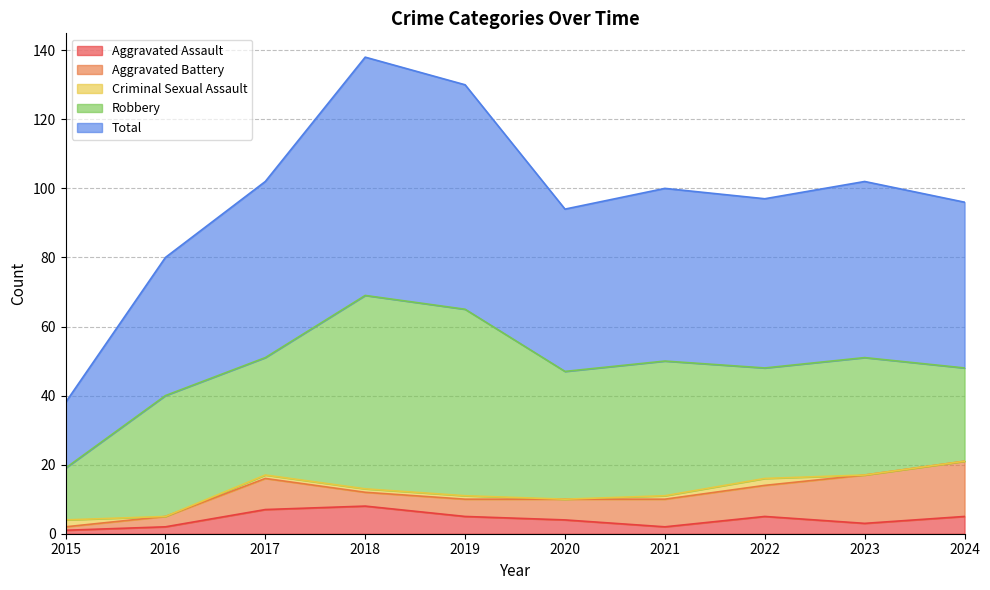

Reading right to left, extract all data points from this chart.

Aggravated Assault: 5	3	5	2	4	5	8	7	2	1
Aggravated Battery: 16	14	9	8	6	5	4	9	3	1
Criminal Sexual Assault: 0	0	2	1	0	1	1	1	0	2
Robbery: 27	34	32	39	37	54	56	34	35	15
Total: 48	51	49	50	47	65	69	51	40	19